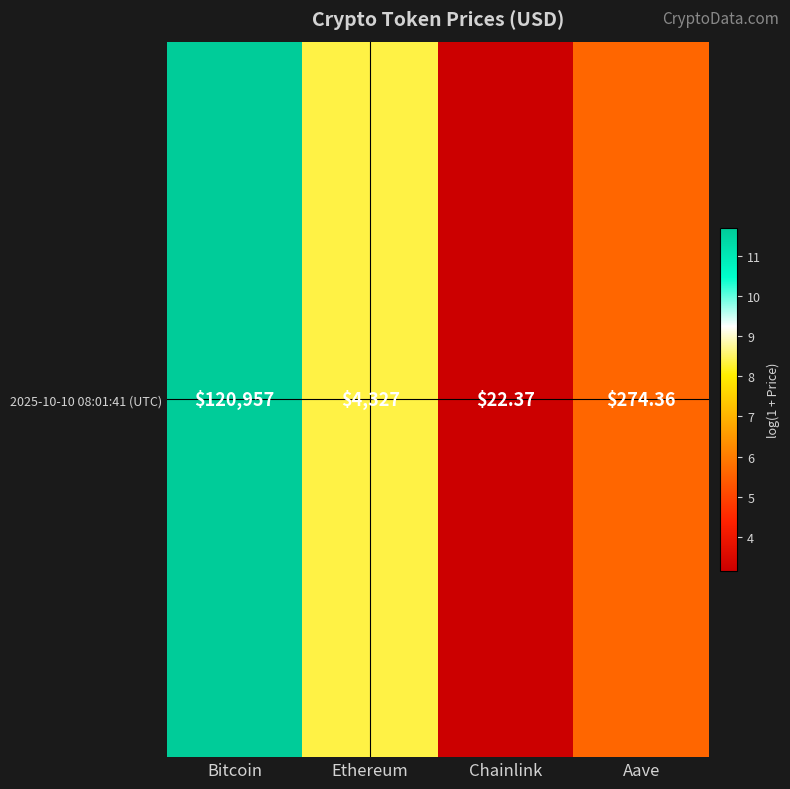

At which category does the chart reach its minimum across all series?

Chainlink